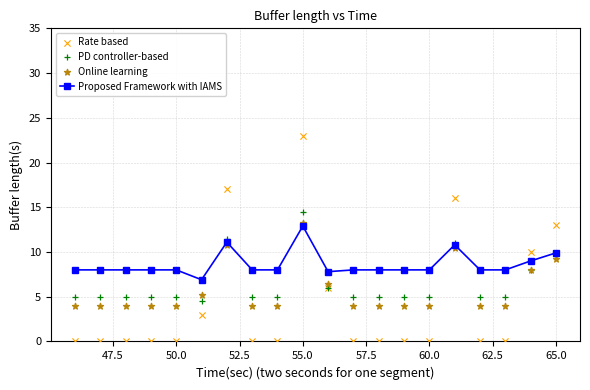

Which series reaches the minimum Y coordinate?

Rate based